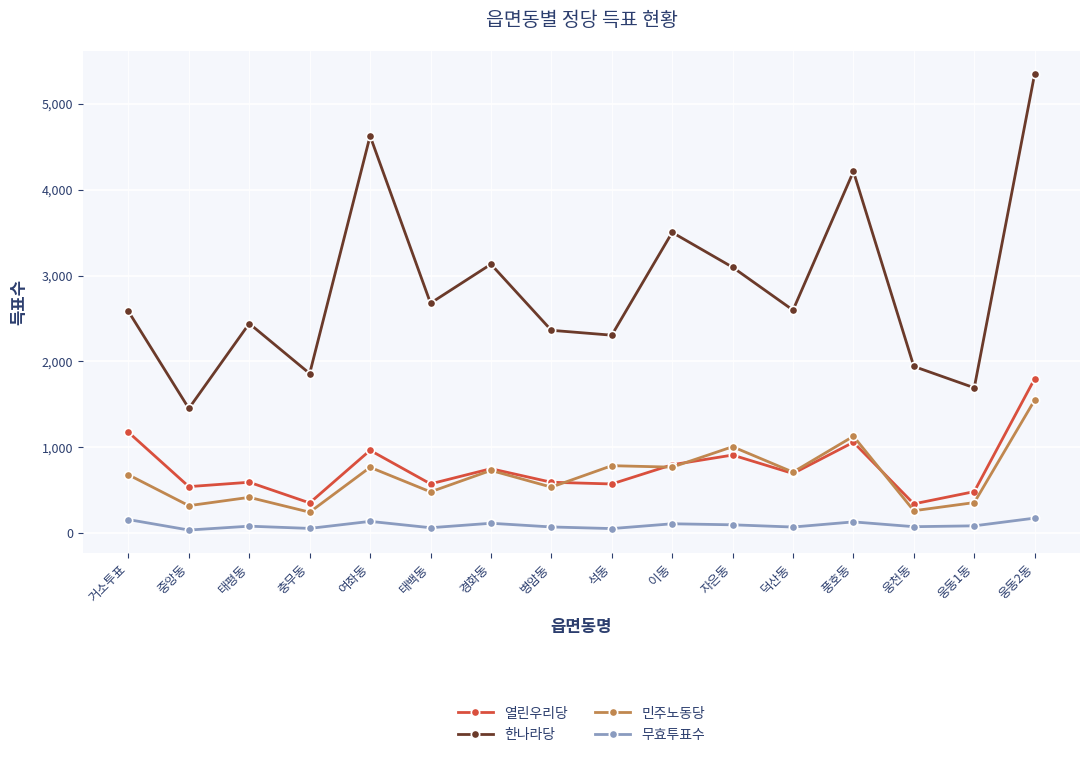

What is the greatest value displayed?

5353